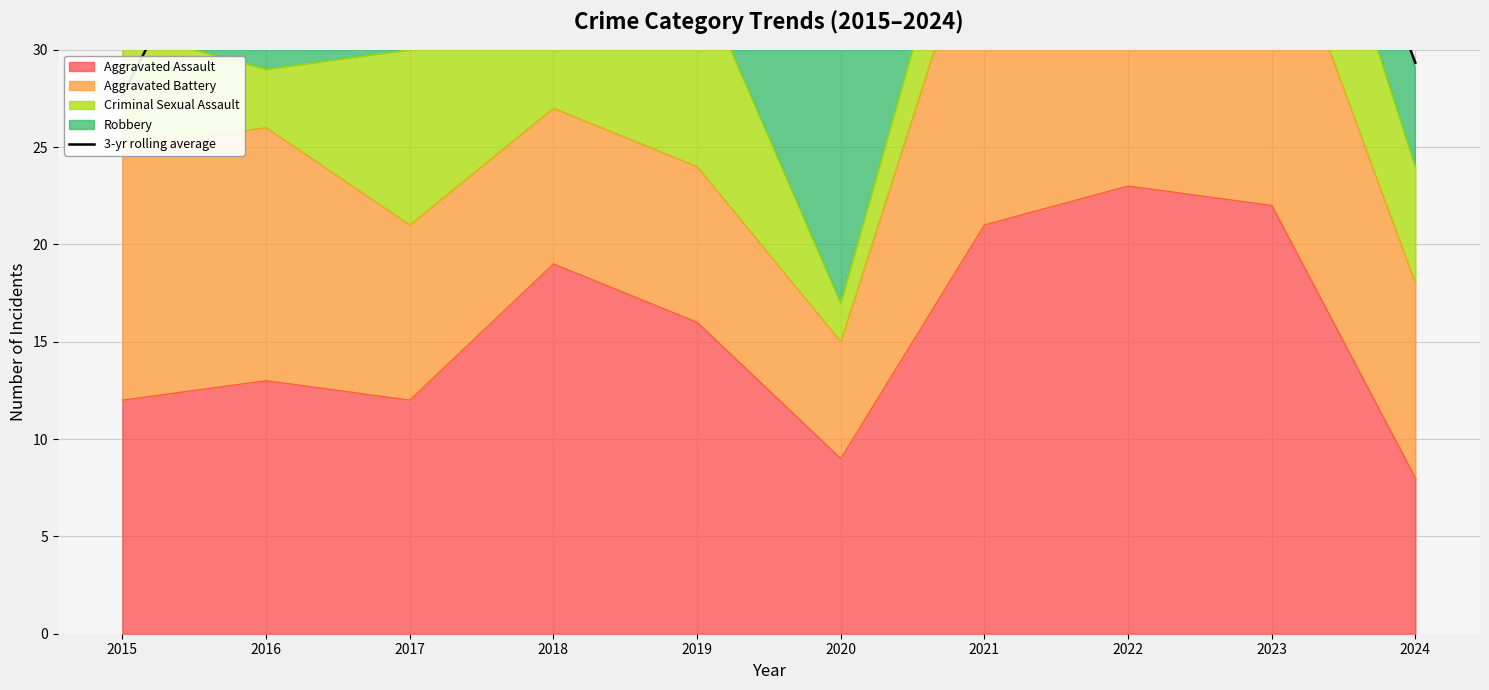

Reading left to right, transcribe all the data shown in this chart.

27.7	42.0	43.0	42.7	40.3	46.0	51.3	59.0	49.0	29.3